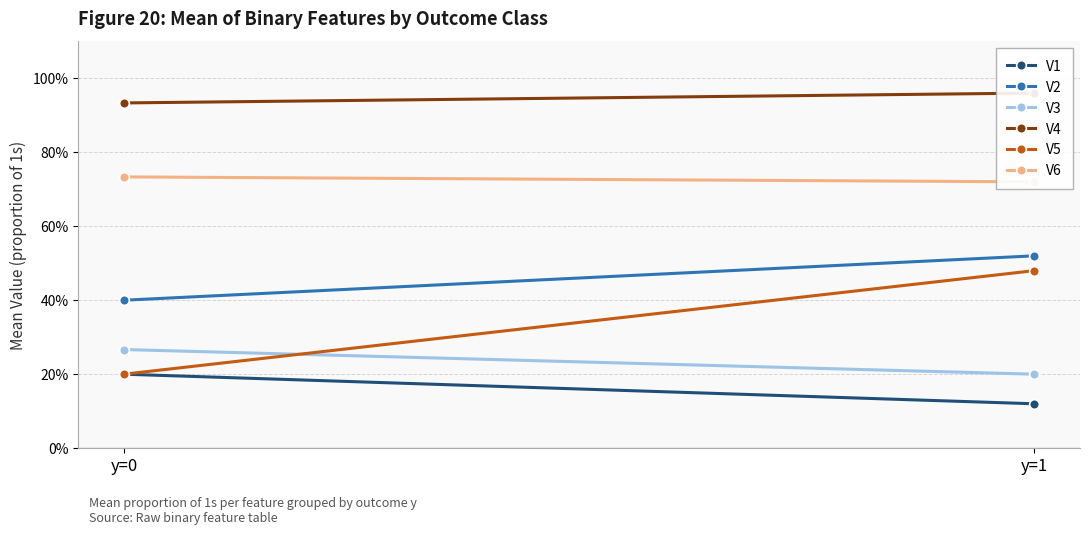

What are all the series names shown in the legend?

V1, V2, V3, V4, V5, V6